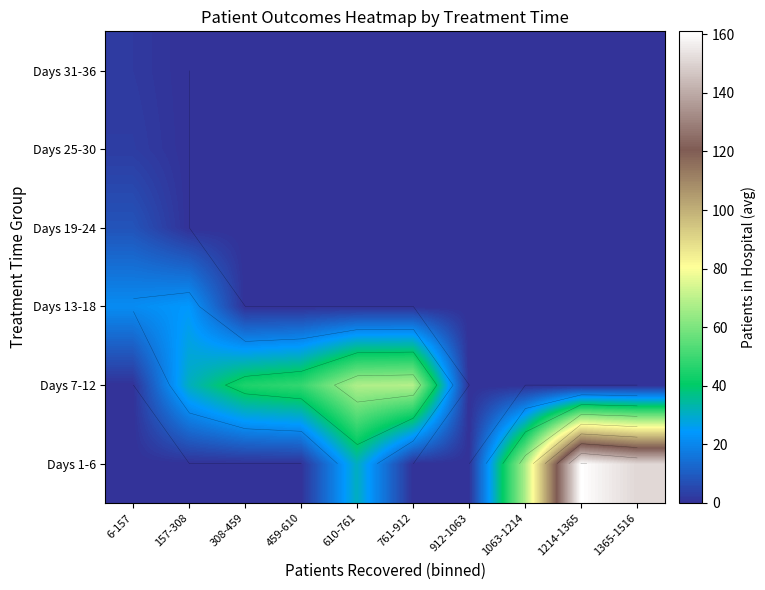

At which category is the sum across all series the highest?

1214-1365